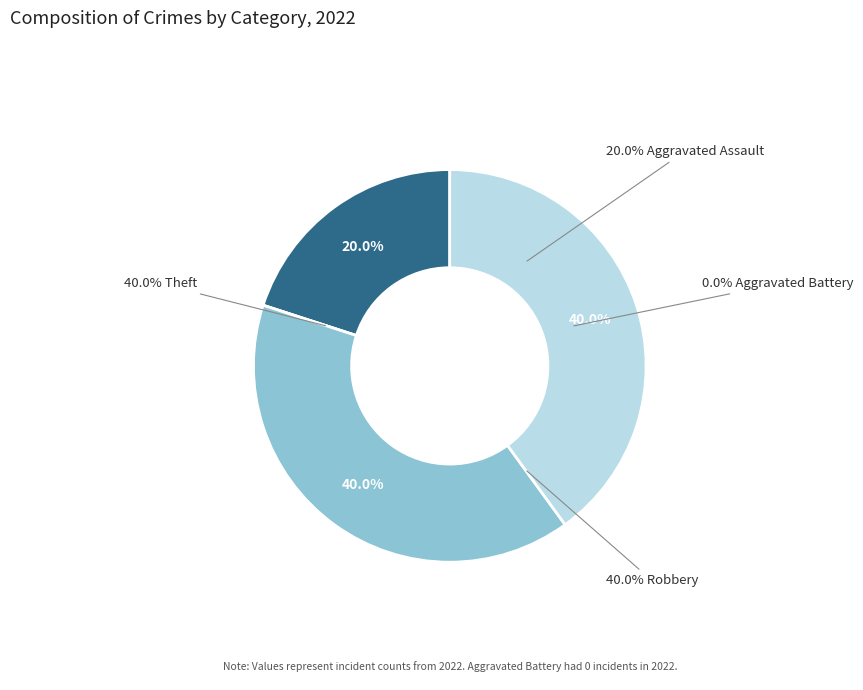

Is it true that Aggravated Assault is 20% of the pie?

True